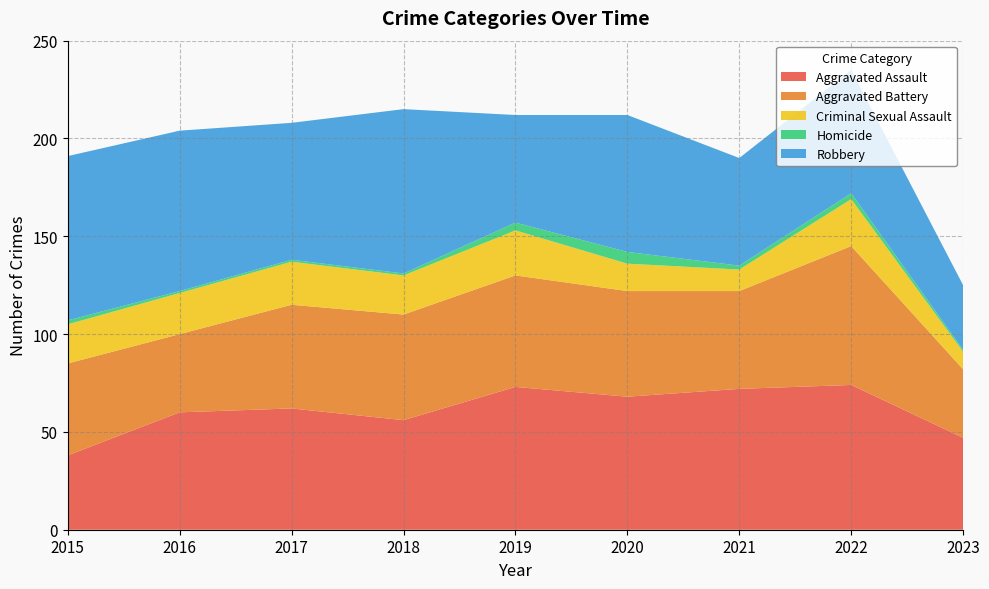

Reading left to right, what are all the values shown in this chart?

Aggravated Assault: 38	60	62	56	73	68	72	74	47
Aggravated Battery: 47	40	53	54	57	54	50	71	35
Criminal Sexual Assault: 20	21	22	20	23	14	11	24	9
Homicide: 2	1	1	1	4	6	2	3	1
Robbery: 84	82	70	84	55	70	55	63	33